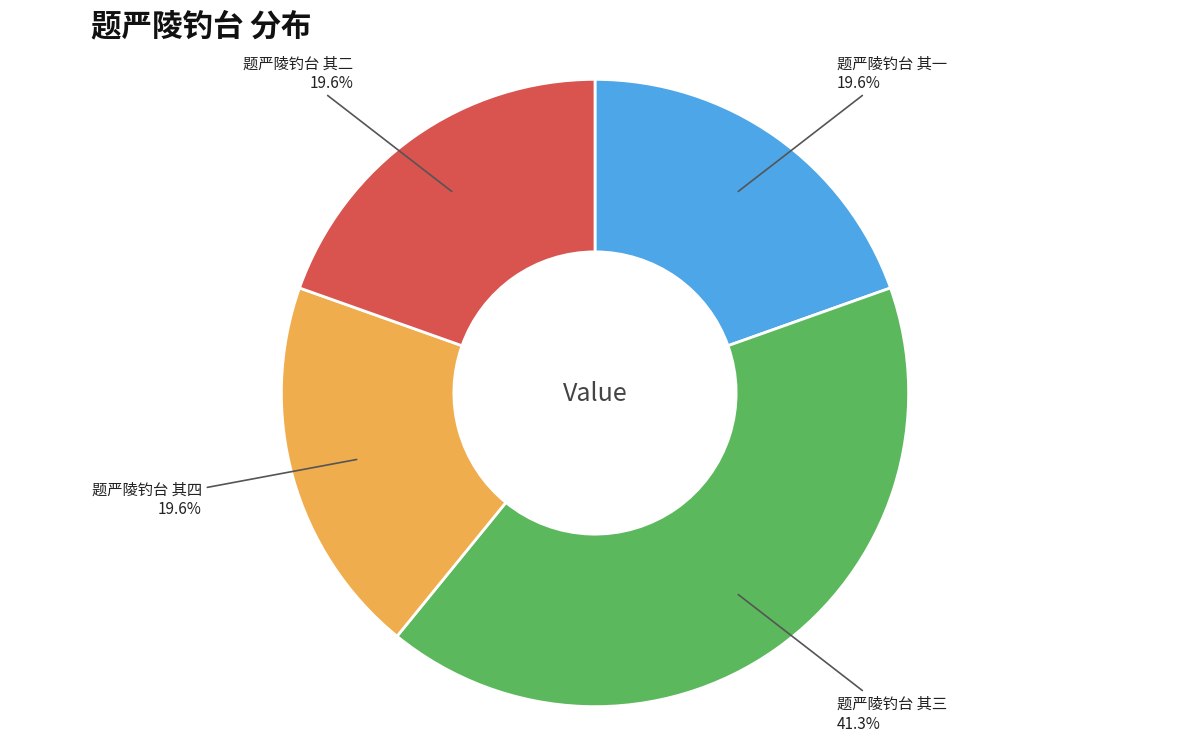

Does any single category account for the majority?

No